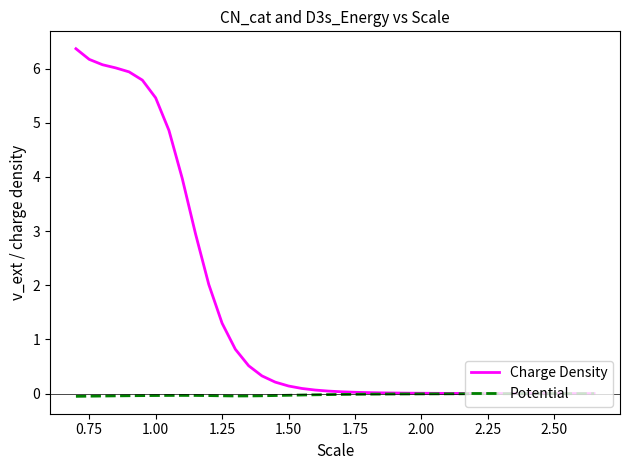

Which series has the widest spread of values?

Charge Density